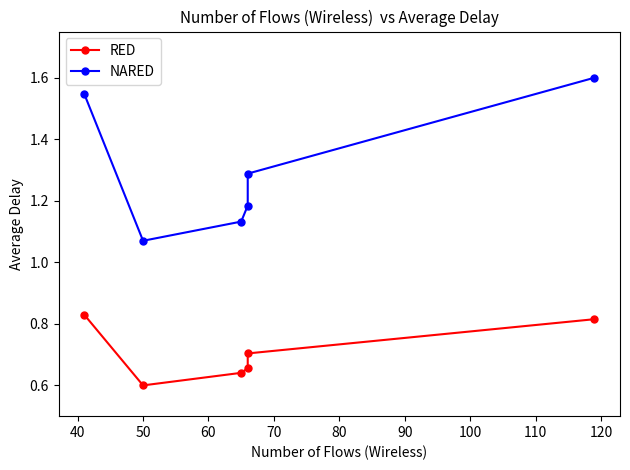

Reading left to right, extract all data points from this chart.

RED: 0.8	0.6	0.6	0.7	0.7	0.8
NARED: 1.5	1.1	1.1	1.2	1.3	1.6